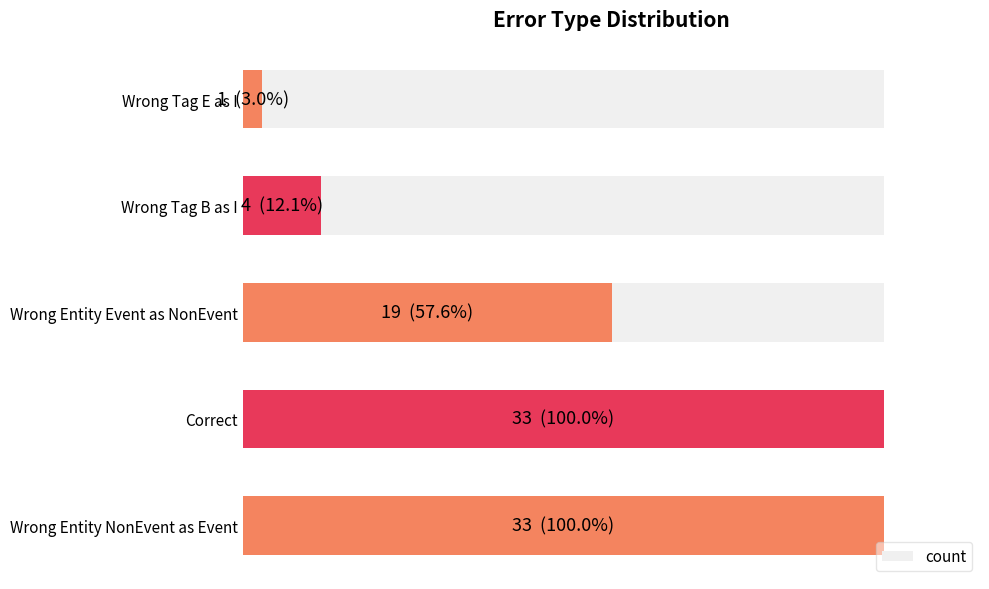

Are the bars horizontal?

Yes